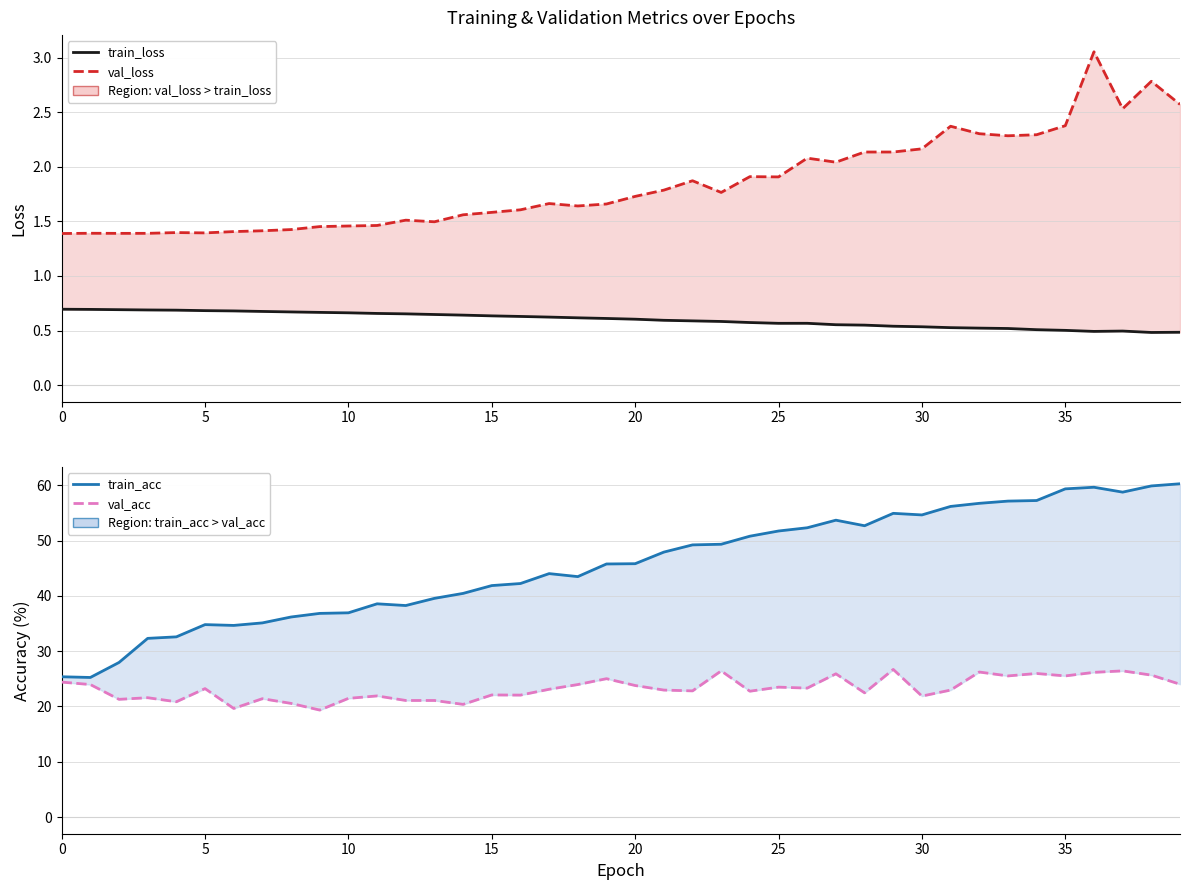

True or false: train_acc has a value of 50.8 at 24.

True